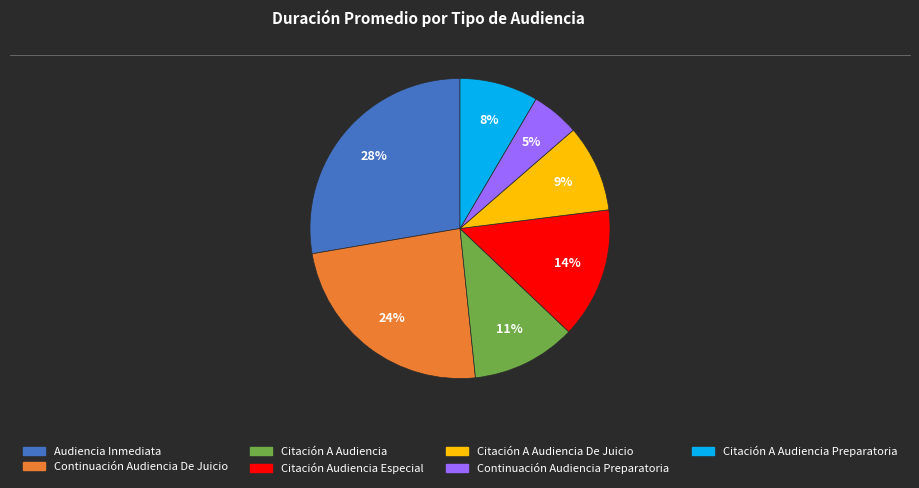

To the nearest percent, what is the difference between the largest and smallest slice percentages?

23%